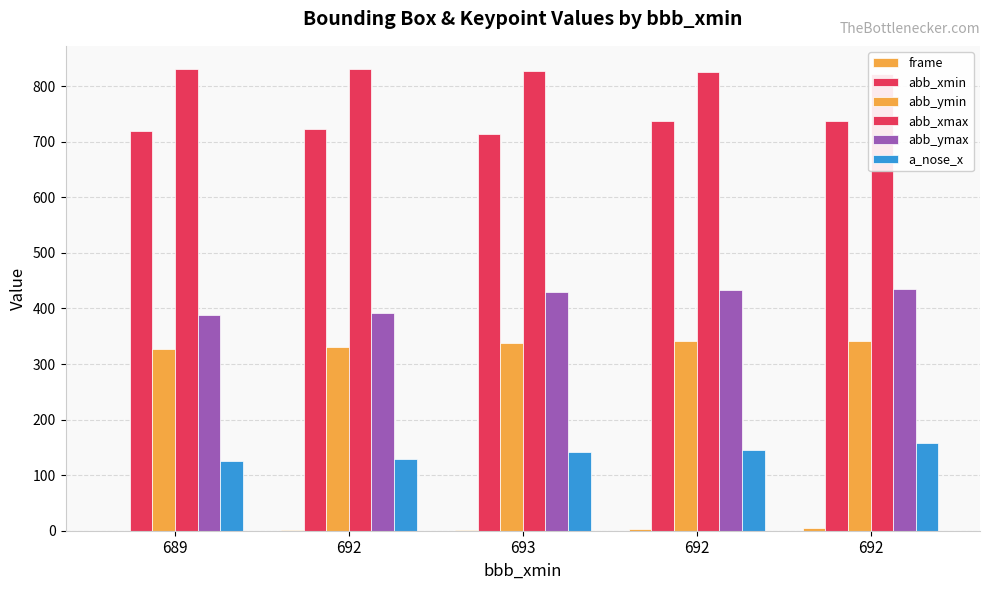

What is the label of the 2nd bar from the right?

692